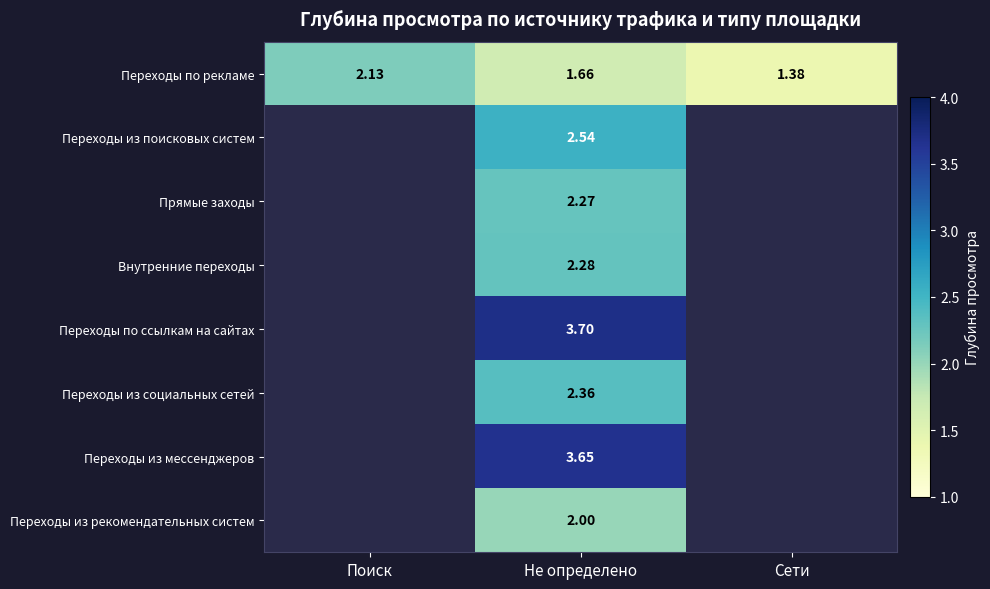

At Не определено, list the series in order from largest to smallest.

Переходы по ссылкам на сайтах, Переходы из мессенджеров, Переходы из поисковых систем, Переходы из социальных сетей, Внутренние переходы, Прямые заходы, Переходы из рекомендательных систем, Переходы по рекламе